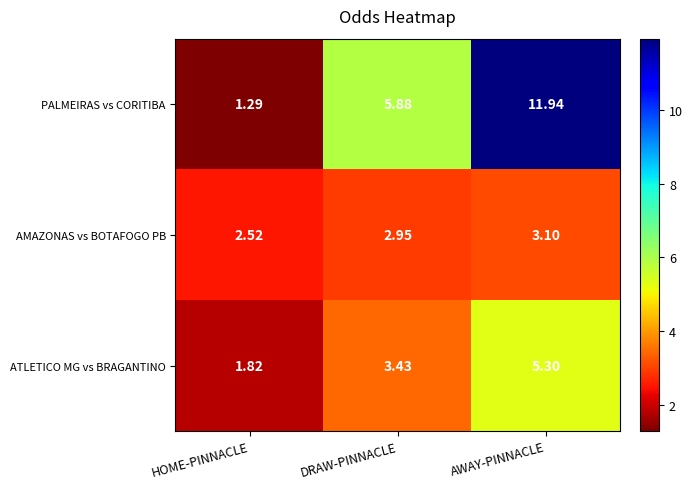

What is the total value across all series at HOME-PINNACLE?

5.6